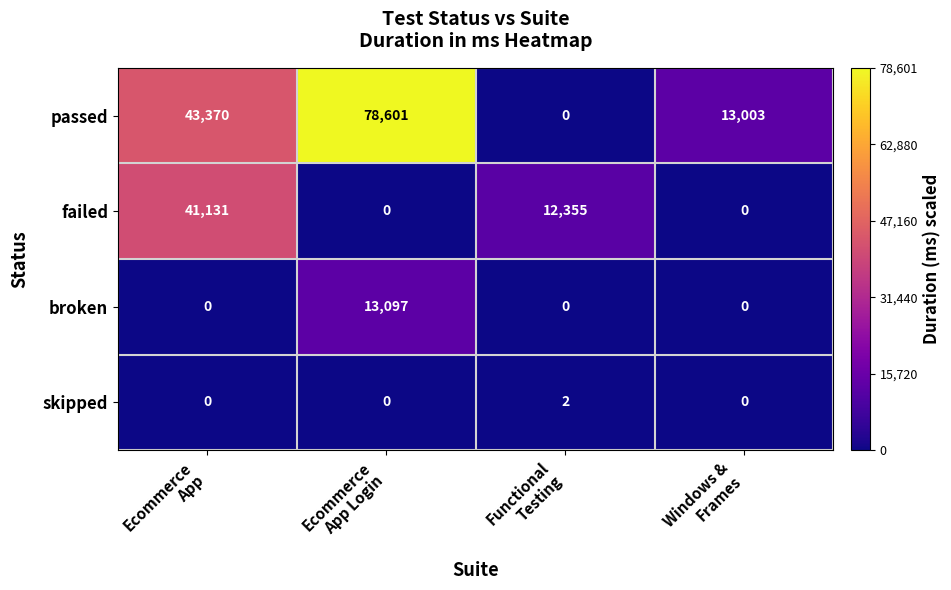

At how many categories does at least one series exceed 0?

4